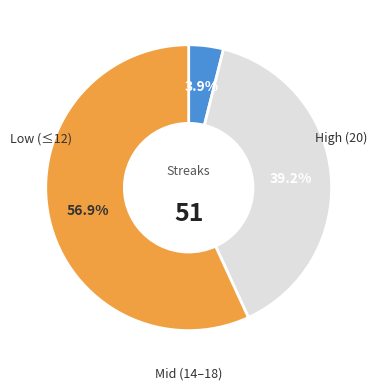

Does any single category account for the majority?

Yes